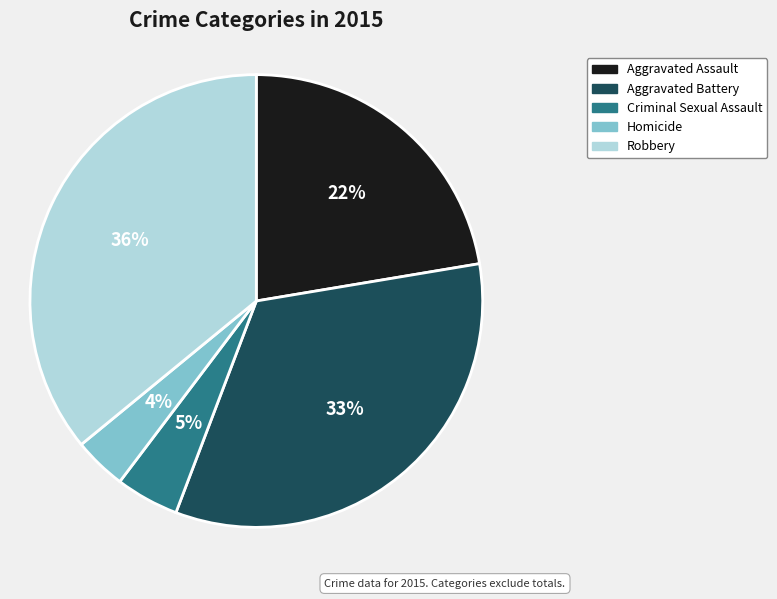

Between Homicide and Robbery, which is larger?

Robbery